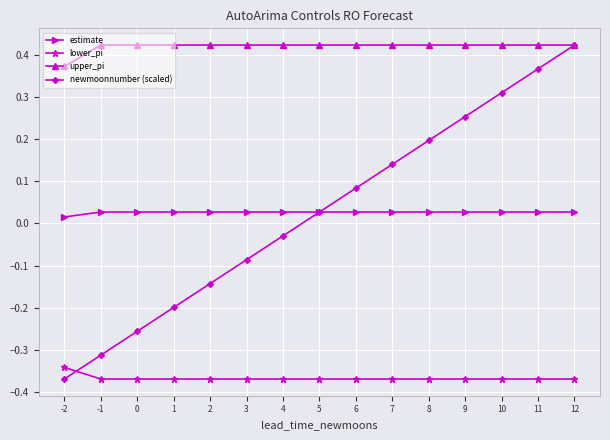

Does the chart have visible grid lines?

Yes